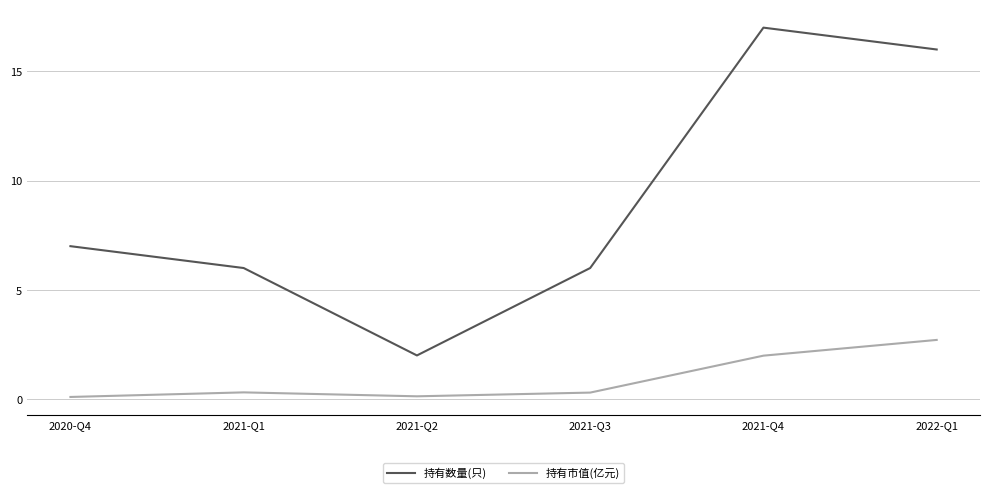

What is the difference between the second highest and second lowest values in the 持有市值(亿元) series?

1.9